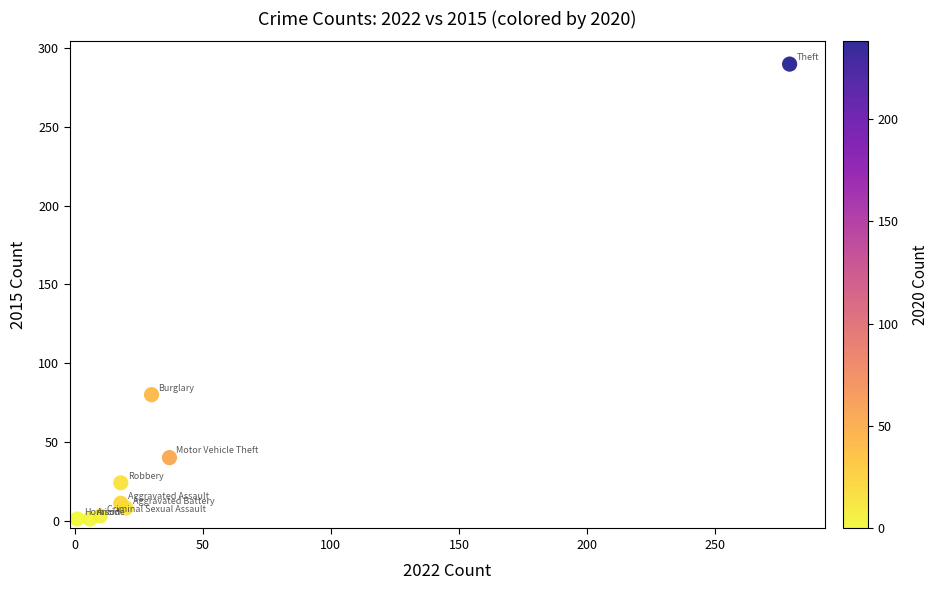

What Y value in the scatter plot is closest to 145?

80